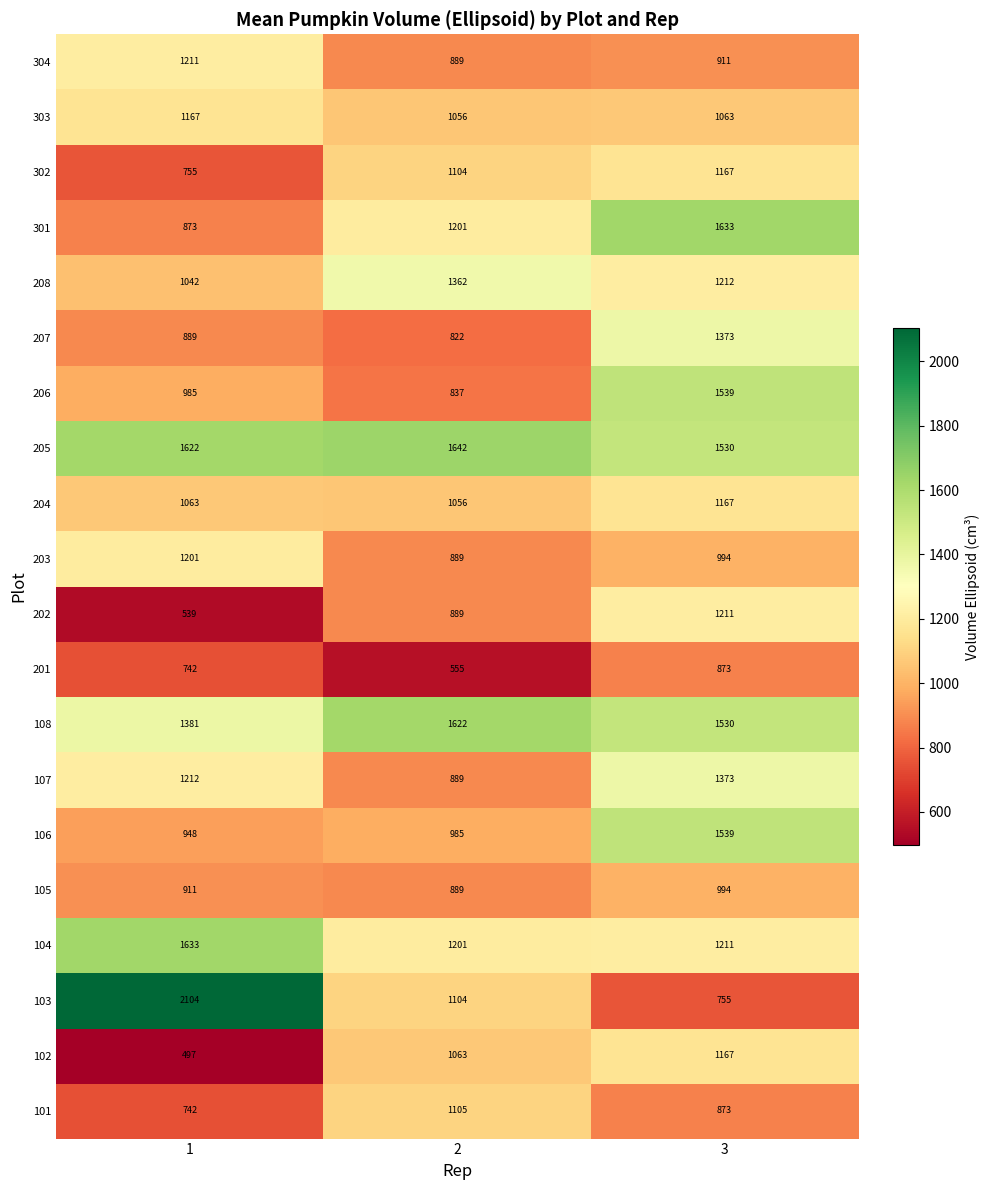

What is the difference between the second highest and minimum values in the 106 series?

37